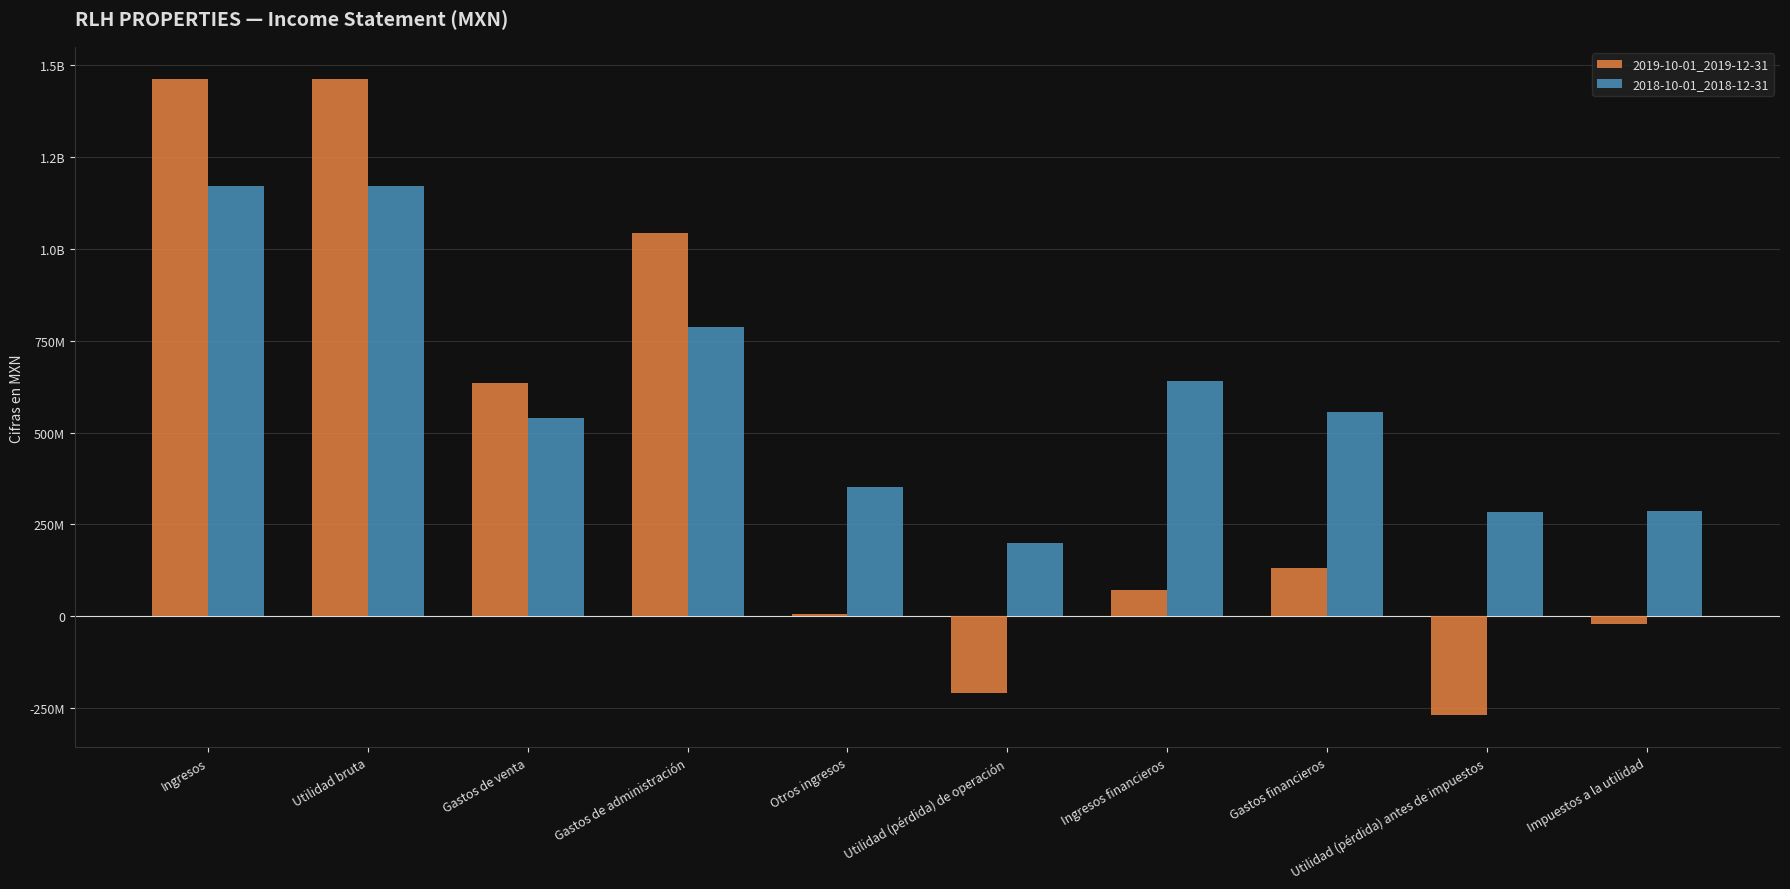

Between Utilidad bruta and Utilidad (pérdida) antes de impuestos, which series saw the biggest shift?

2019-10-01_2019-12-31